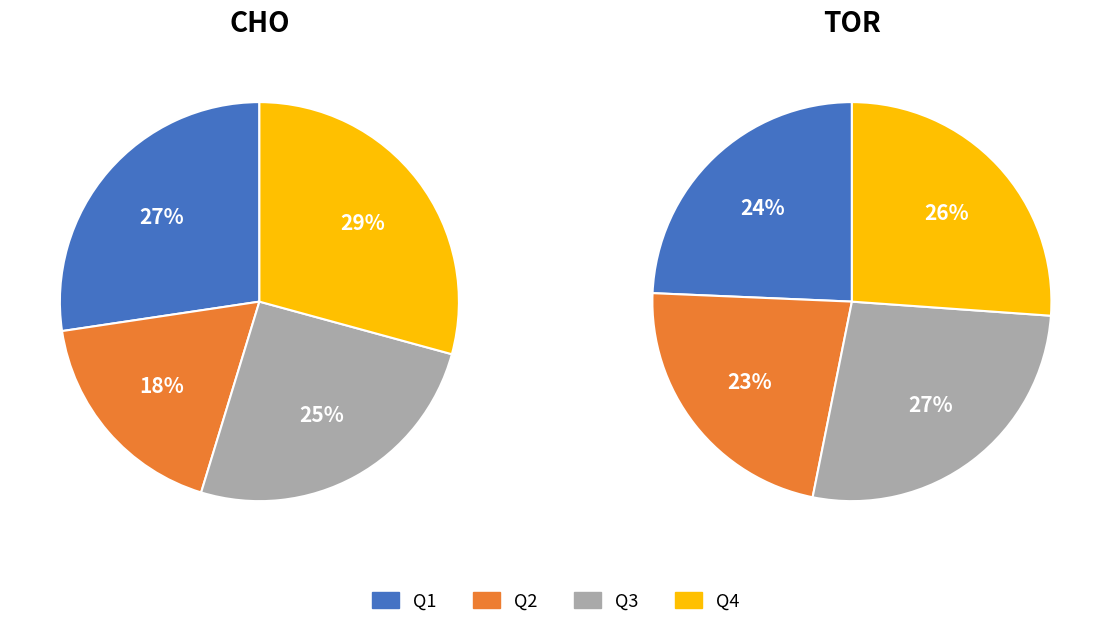

Count the number of slices in the pie.

4